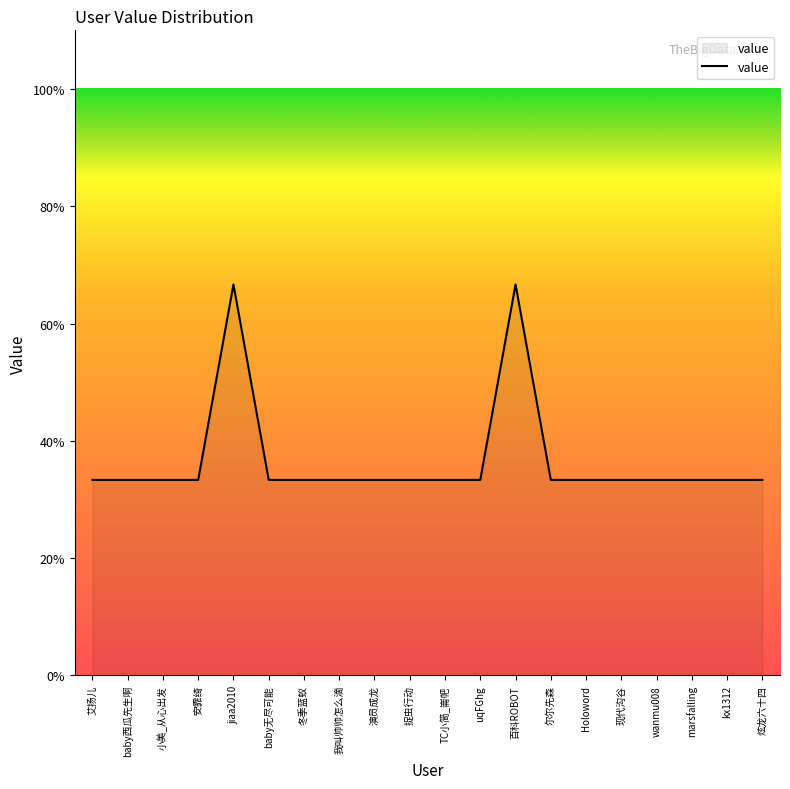

Is this an area chart (filled region under the line)?

Yes